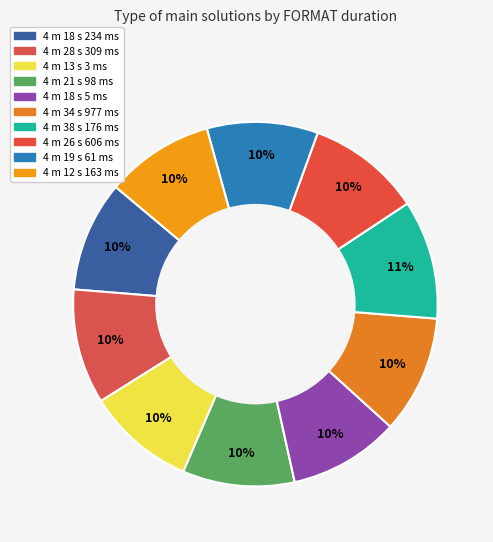

What is the change in value from 4 m 13 s 3 ms to 4 m 12 s 163 ms?

-0.8